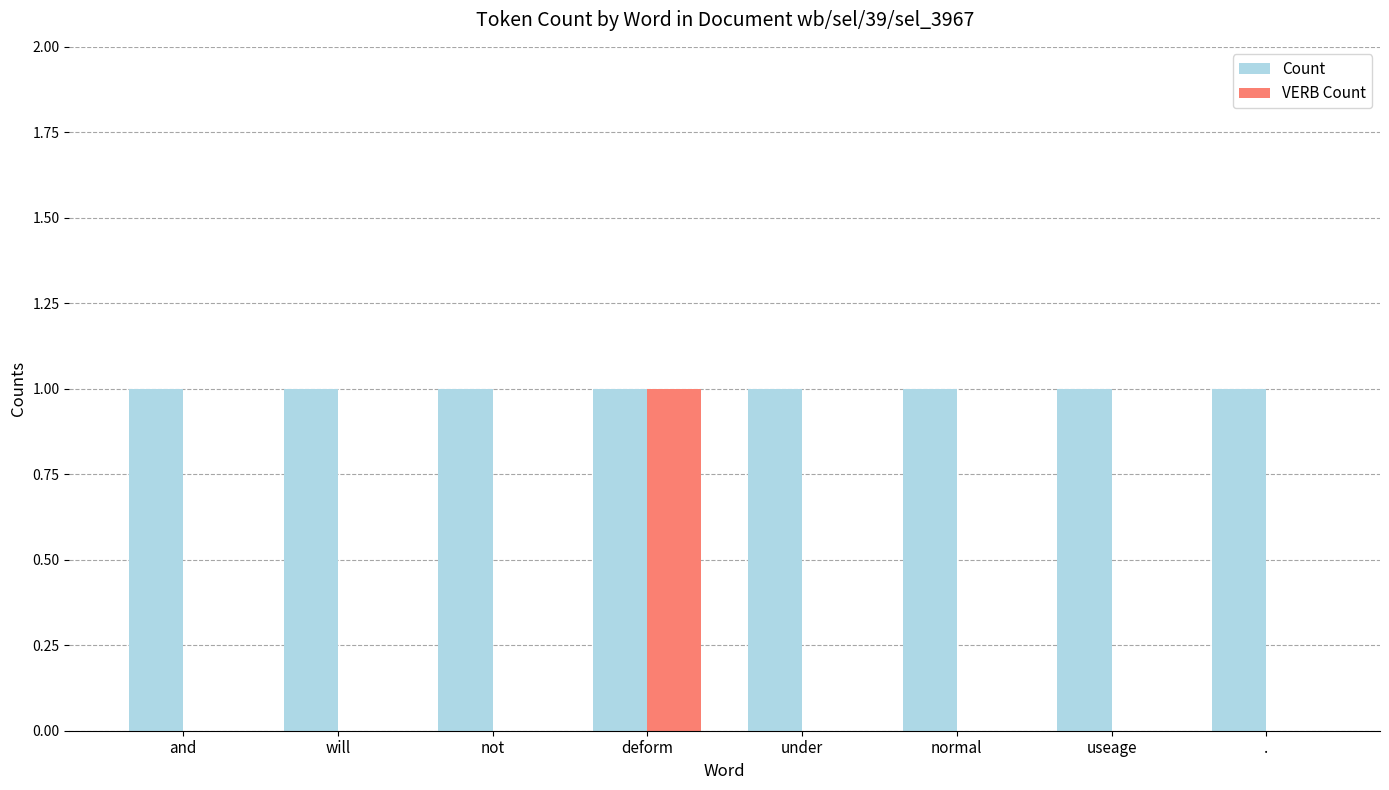

Does the chart contain stacked bars?

No